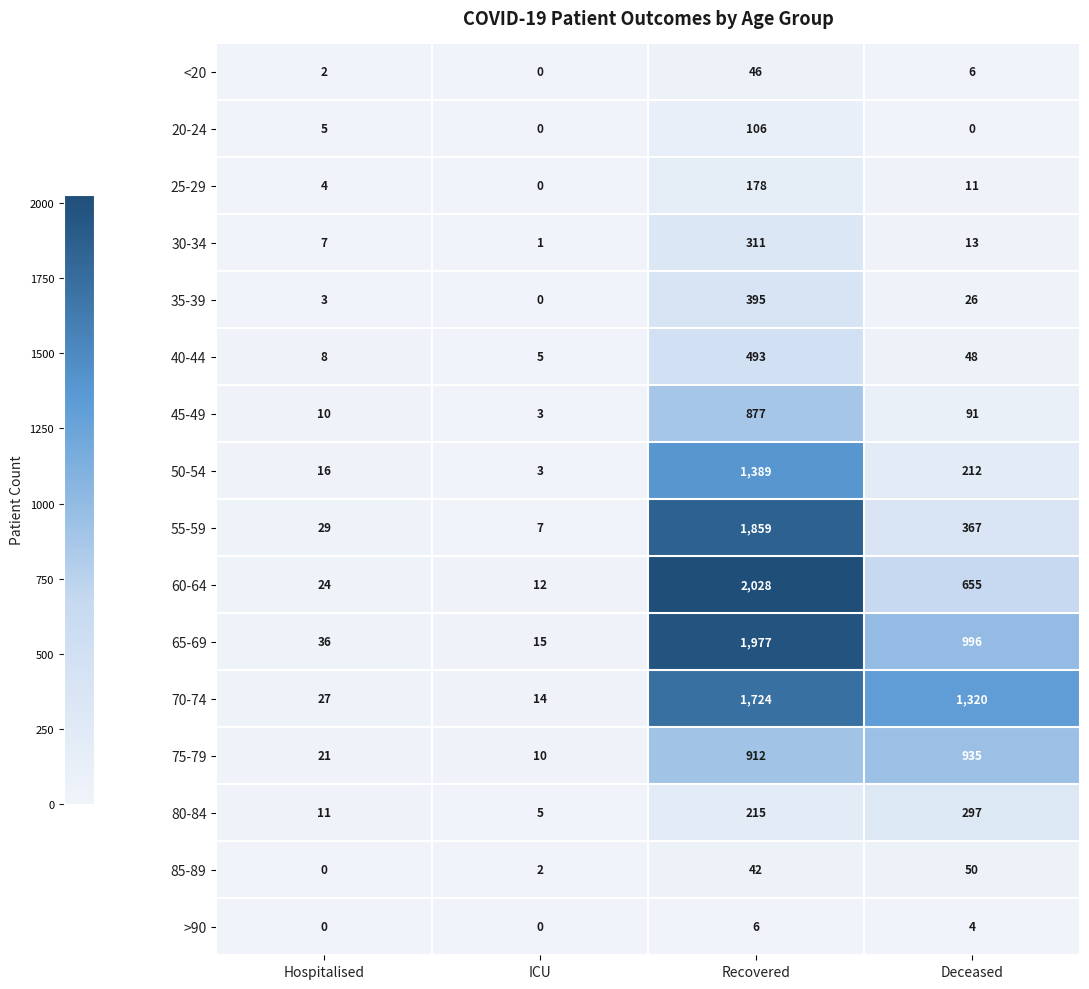

True or false: 60-64 has a value of 3 at ICU.

False